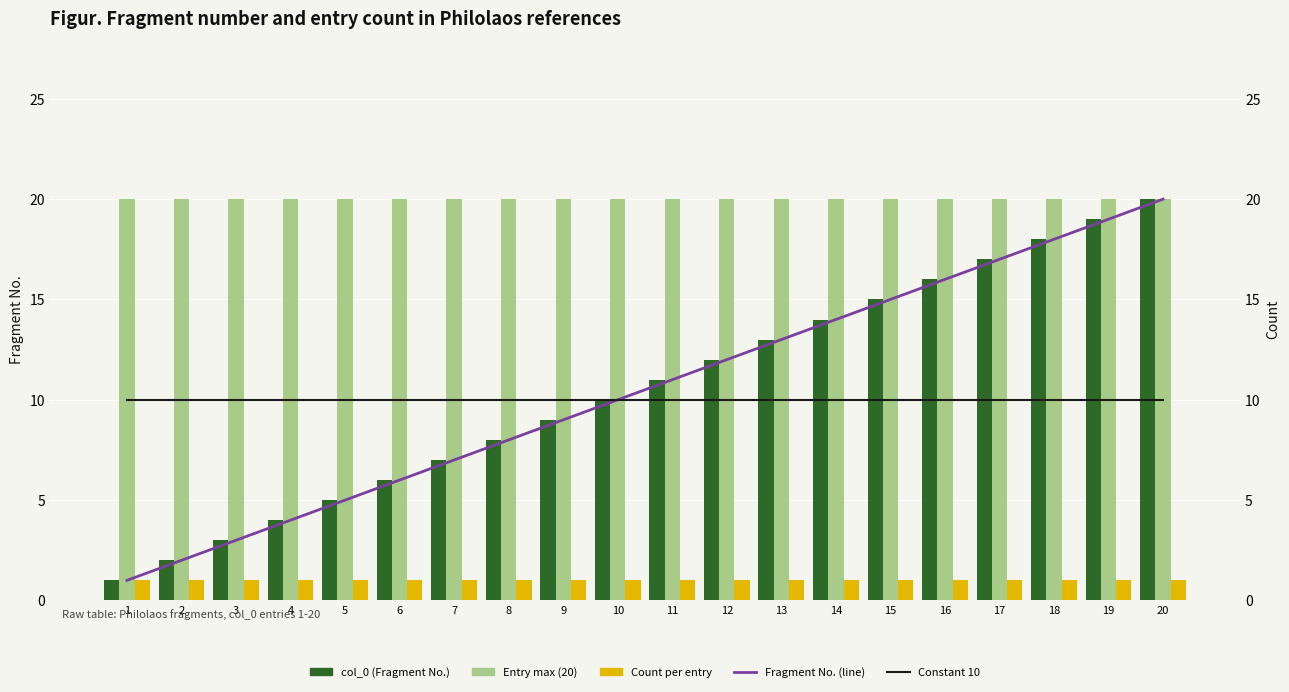

Reading left to right, transcribe all the data shown in this chart.

col_0 (Fragment No.): 1	2	3	4	5	6	7	8	9	10	11	12	13	14	15	16	17	18	19	20
Entry max (20): 20	20	20	20	20	20	20	20	20	20	20	20	20	20	20	20	20	20	20	20
Count per entry: 1	1	1	1	1	1	1	1	1	1	1	1	1	1	1	1	1	1	1	1
Fragment No. (line): 1	2	3	4	5	6	7	8	9	10	11	12	13	14	15	16	17	18	19	20
Constant 10: 10	10	10	10	10	10	10	10	10	10	10	10	10	10	10	10	10	10	10	10